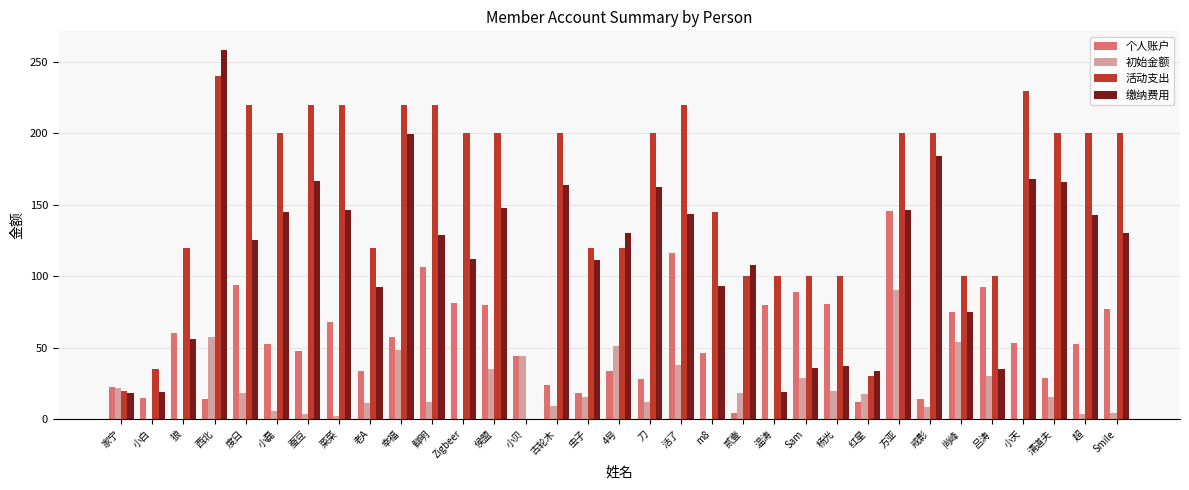

The 缴纳费用 series shows 130.1 at 4号. True or false?

True